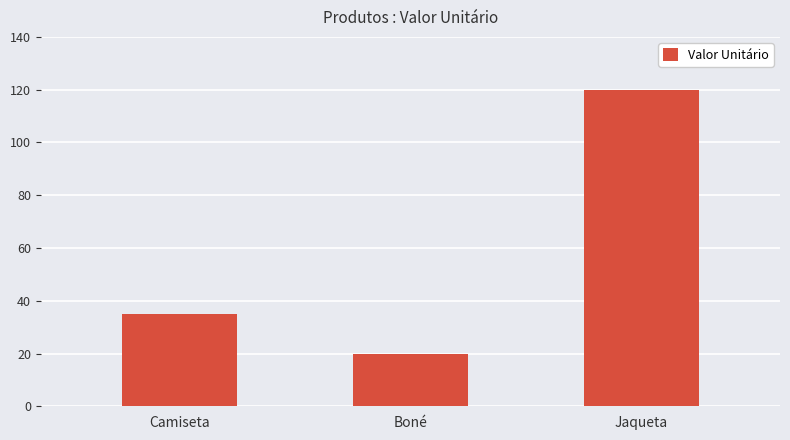

Reading left to right, what are all the values shown in this chart?

35	20	120